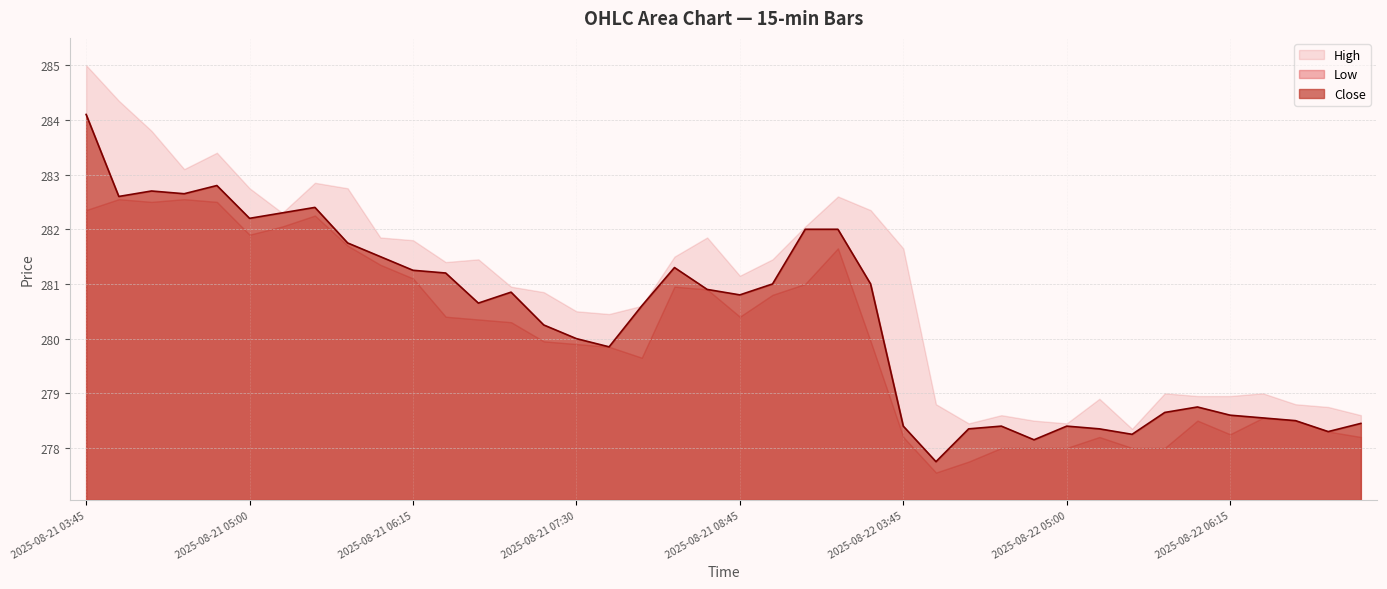

Is it true that High equals 278.8 at 2025-08-22 07:00?

True